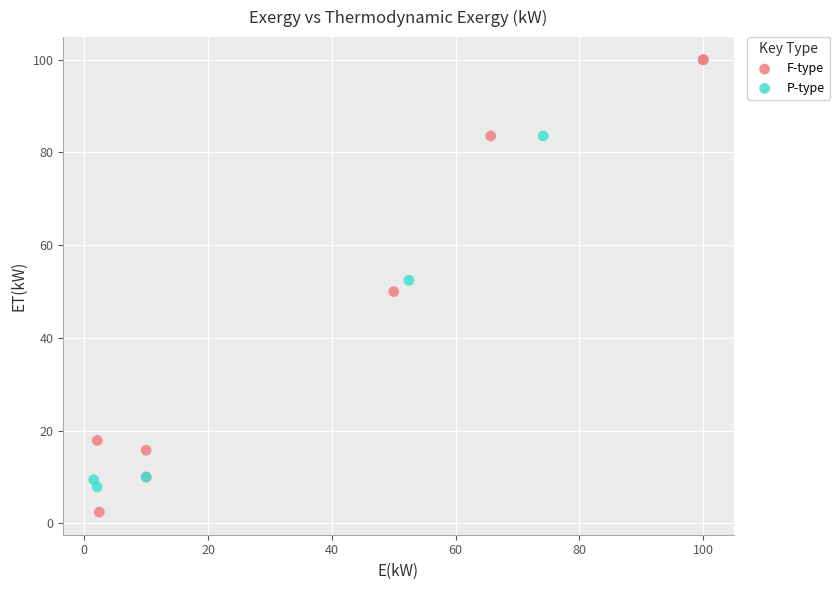

Which series contains the lowest Y value?

F-type